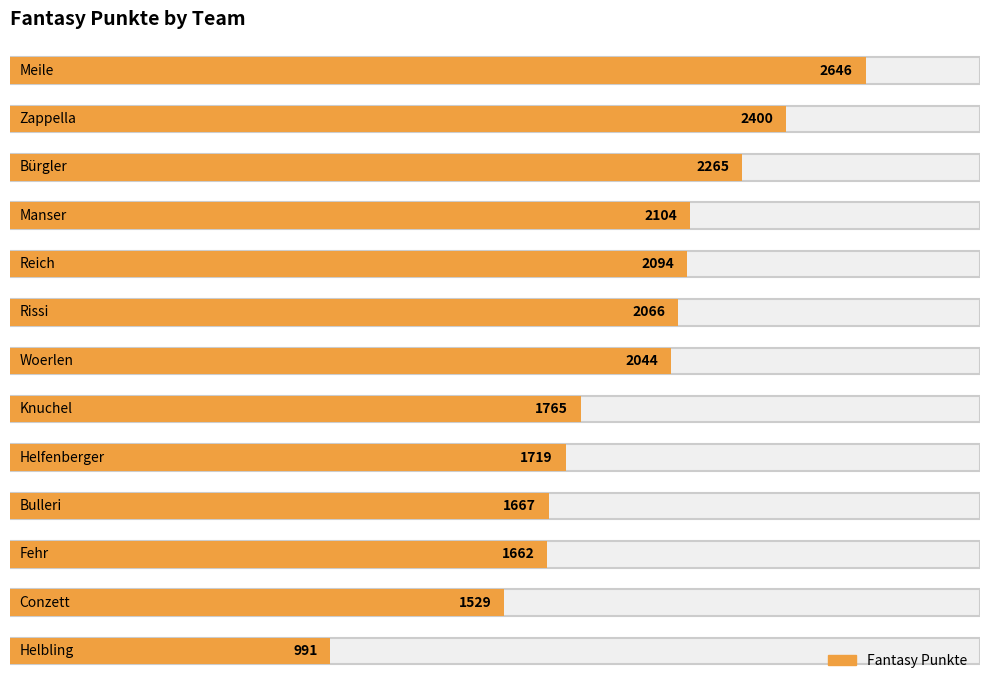

What is the change in value from Woerlen to Helfenberger?

-325